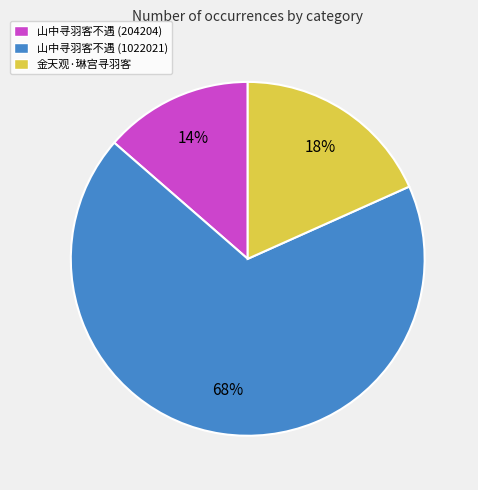

How many slices are in this pie chart?

3